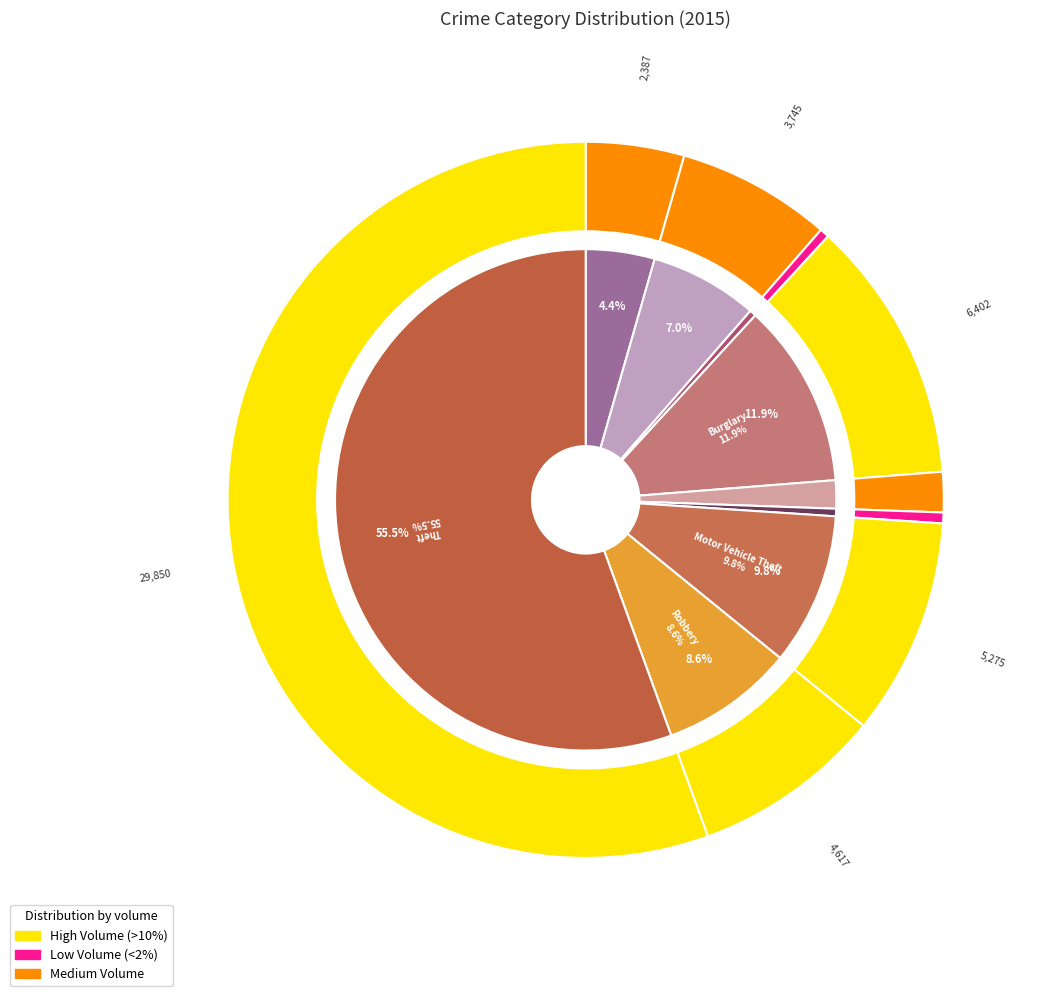

What is the largest slice in the pie chart?

Theft